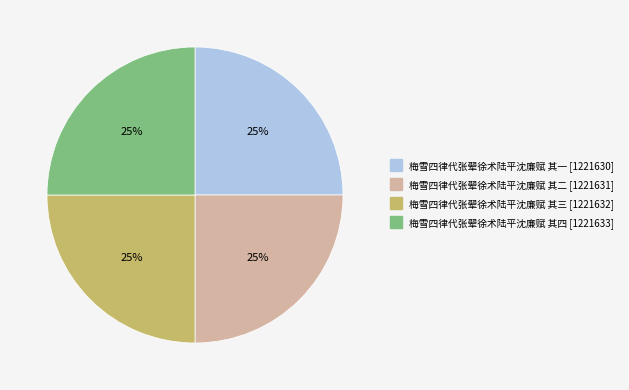

Approximately how many times larger is the value at 梅雪四律代张翚徐术陆平沈廉赋 其二 compared to 梅雪四律代张翚徐术陆平沈廉赋 其三?

1.0